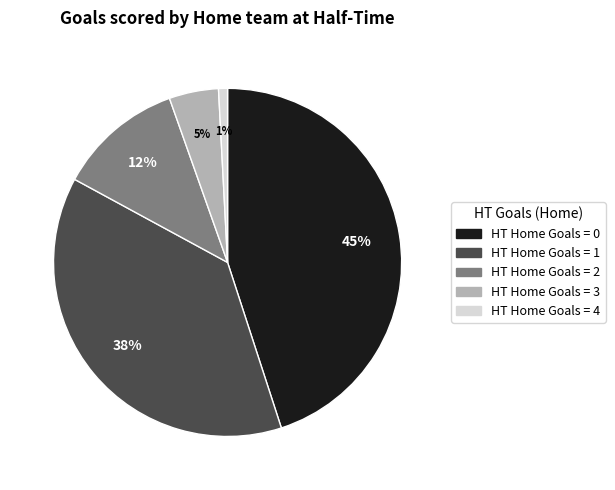

Is there a majority slice in this chart?

No